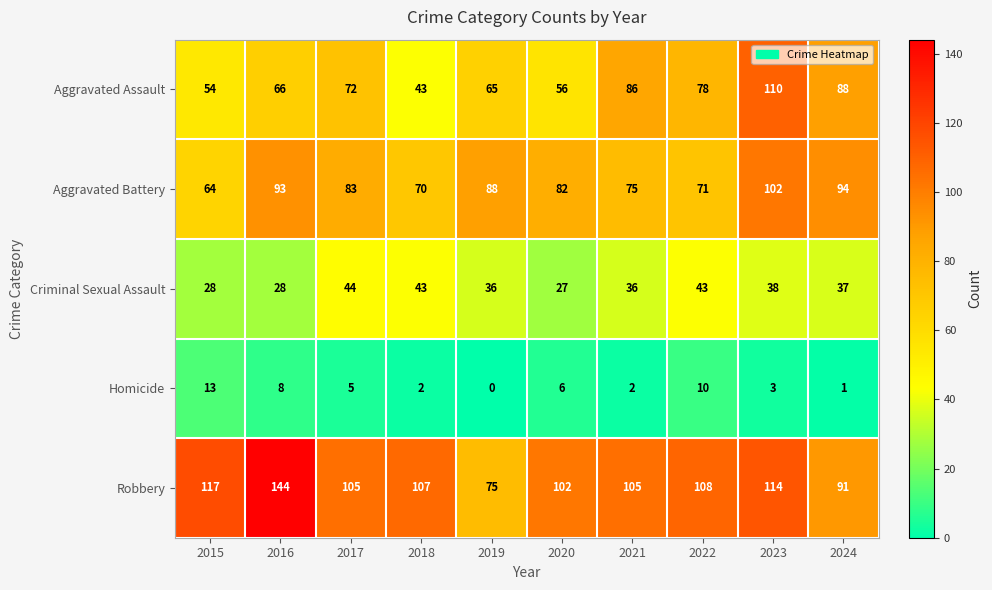

At which label does Aggravated Battery first exceed 83?

2016